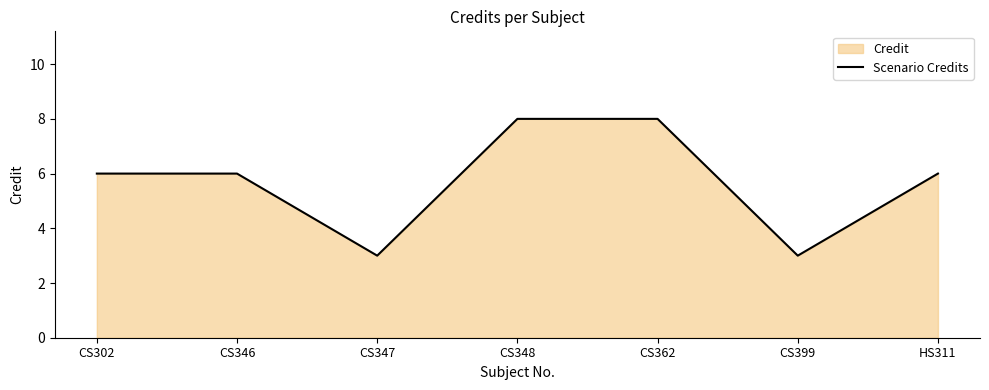

True or false: the data has more than 2 interior local peaks.

False